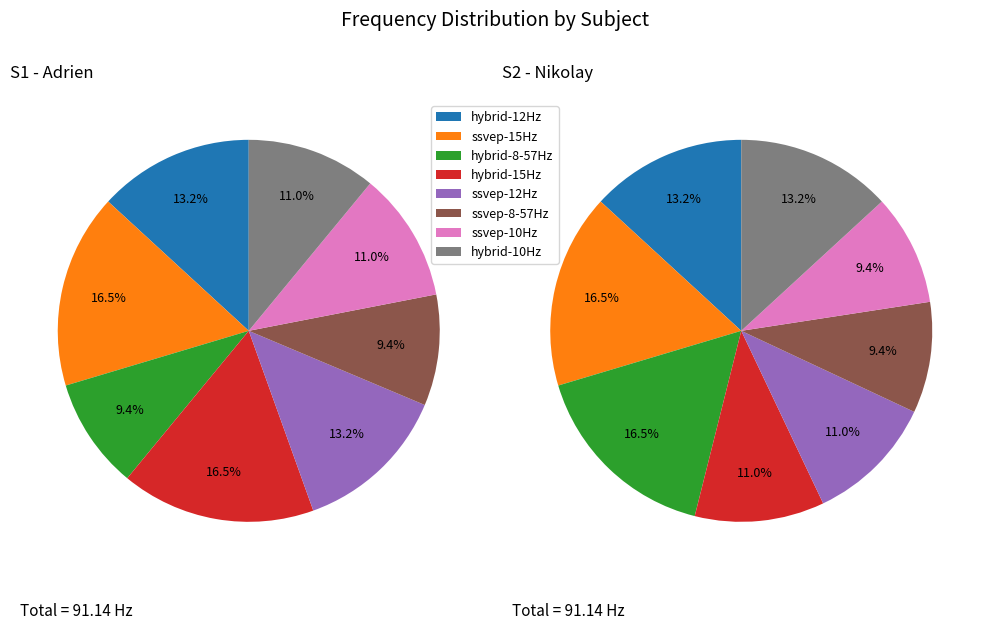

Is it true that 7 is 22% of the pie?

False